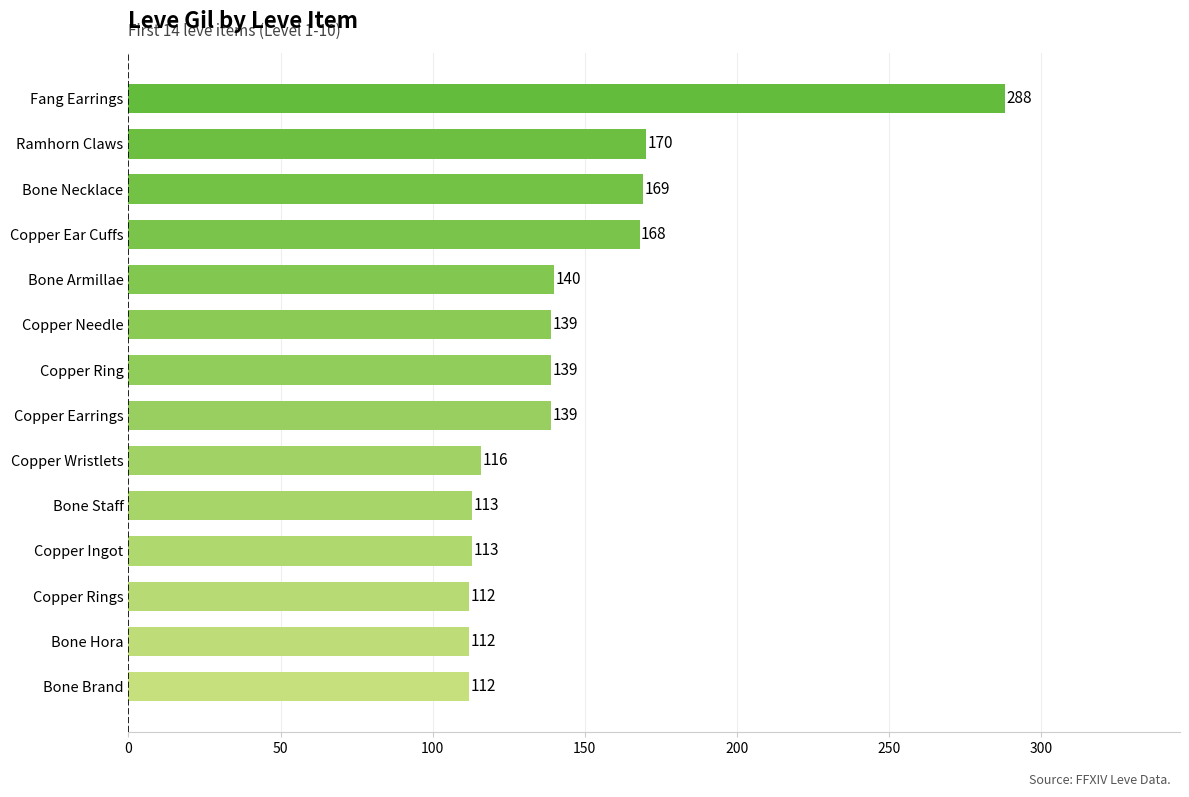

What is the change in value from Copper Rings to Copper Ring?

+27